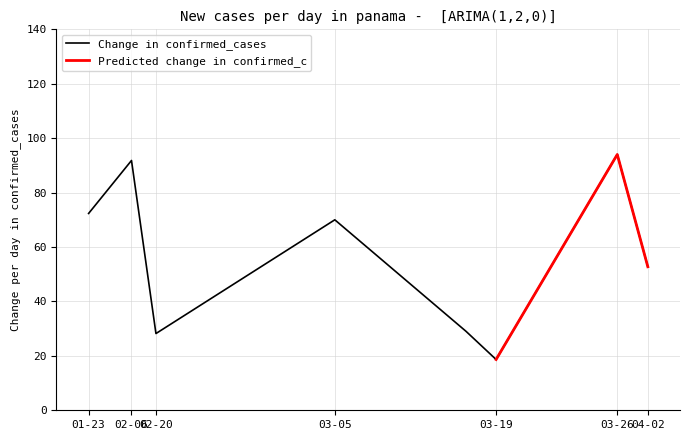

Which has a higher value, 3 or 7?

7